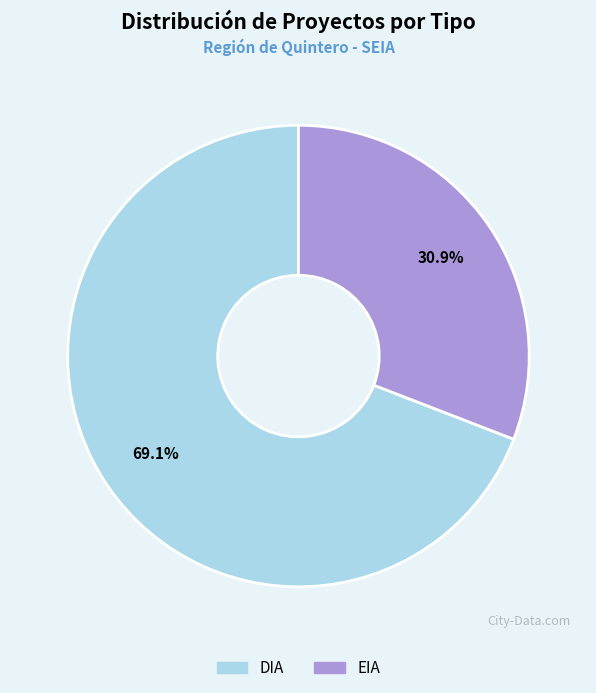

Combined, what portion of the pie is DIA and EIA?

100.0%